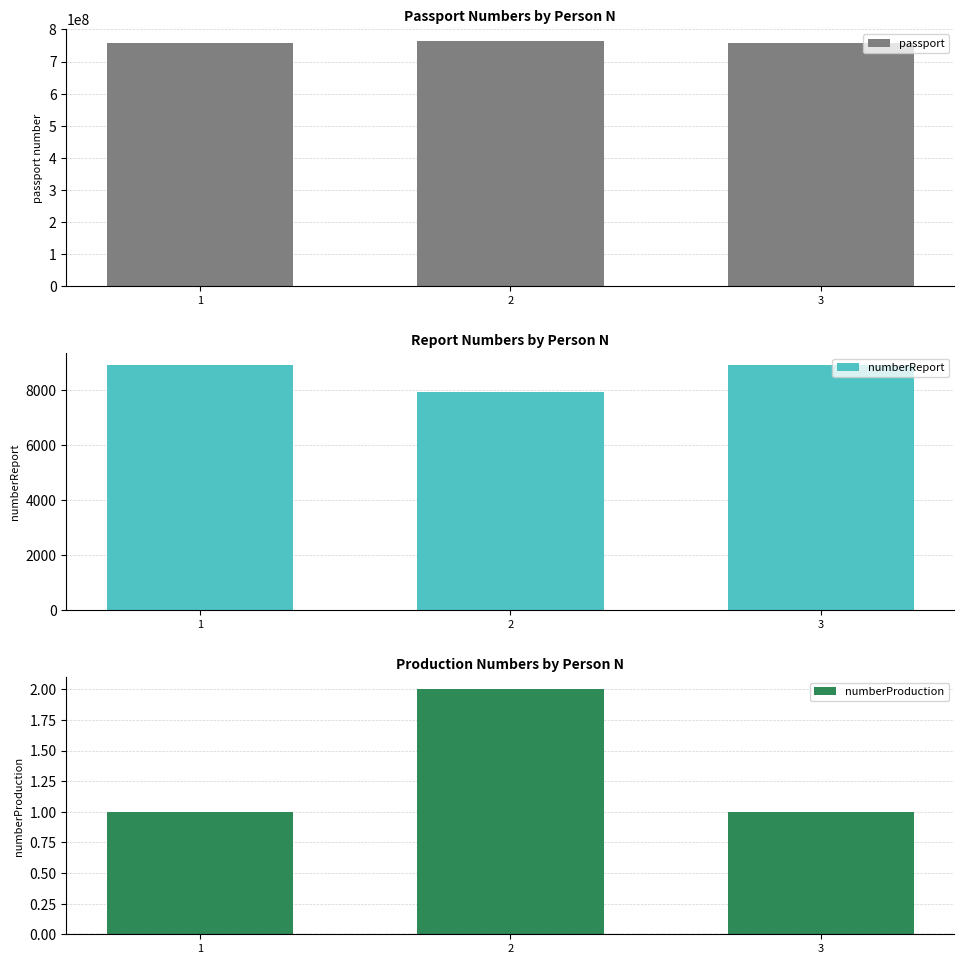

Which series has the largest total across all categories?

passport